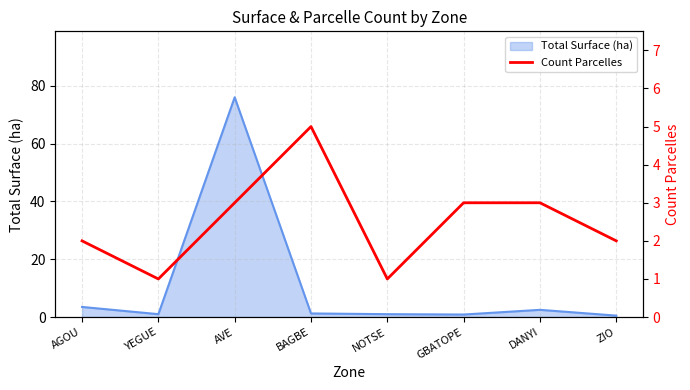

Reading left to right, extract all data points from this chart.

AGOU=2	YEGUE=1	AVE=3	BAGBE=5	NOTSE=1	GBATOPE=3	DANYI=3	ZIO=2